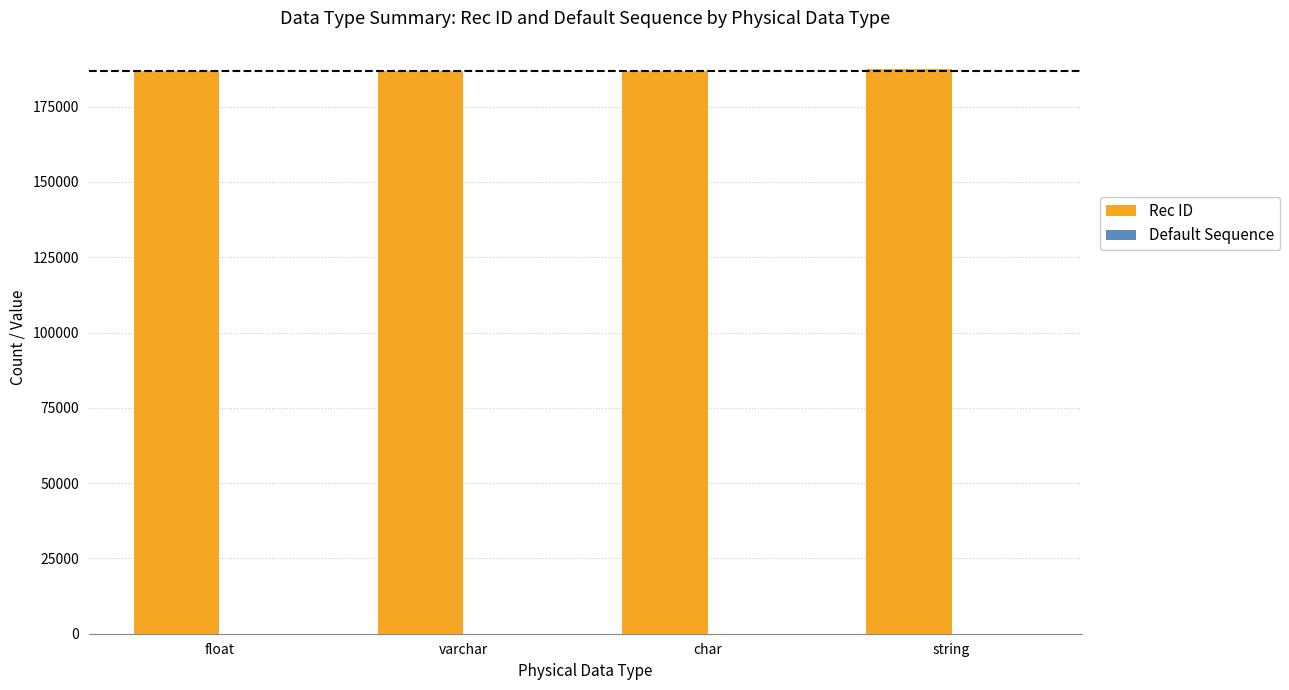

Which series has the largest total across all categories?

Rec ID